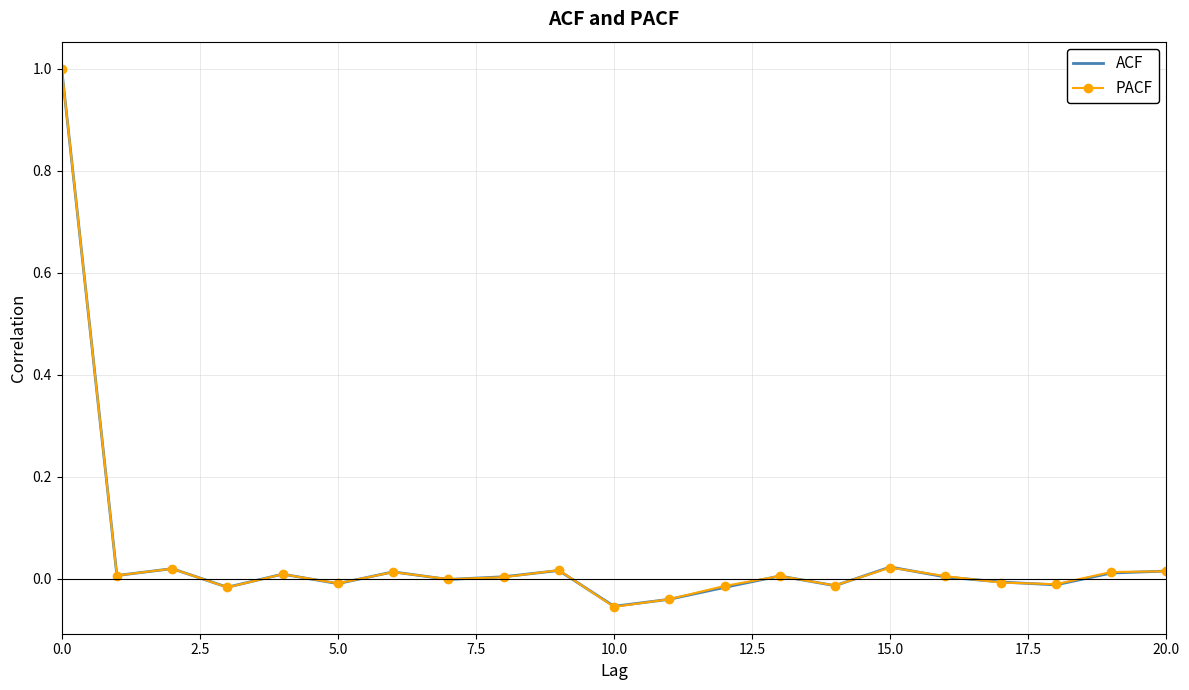

What is the maximum value for ACF?

1.0